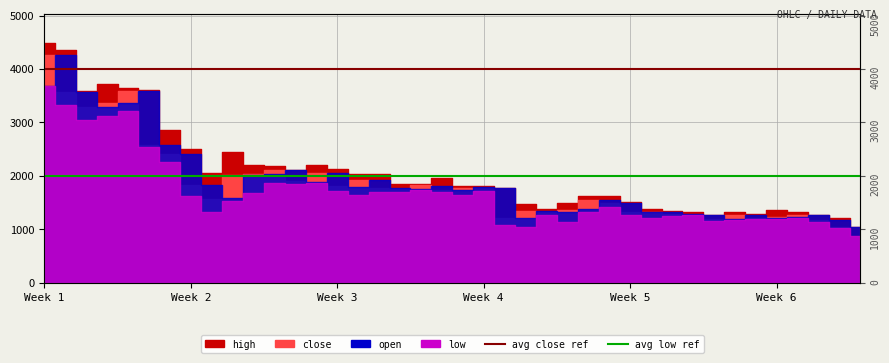

Where is avg low ref nearest to the value 2000?

Week 1